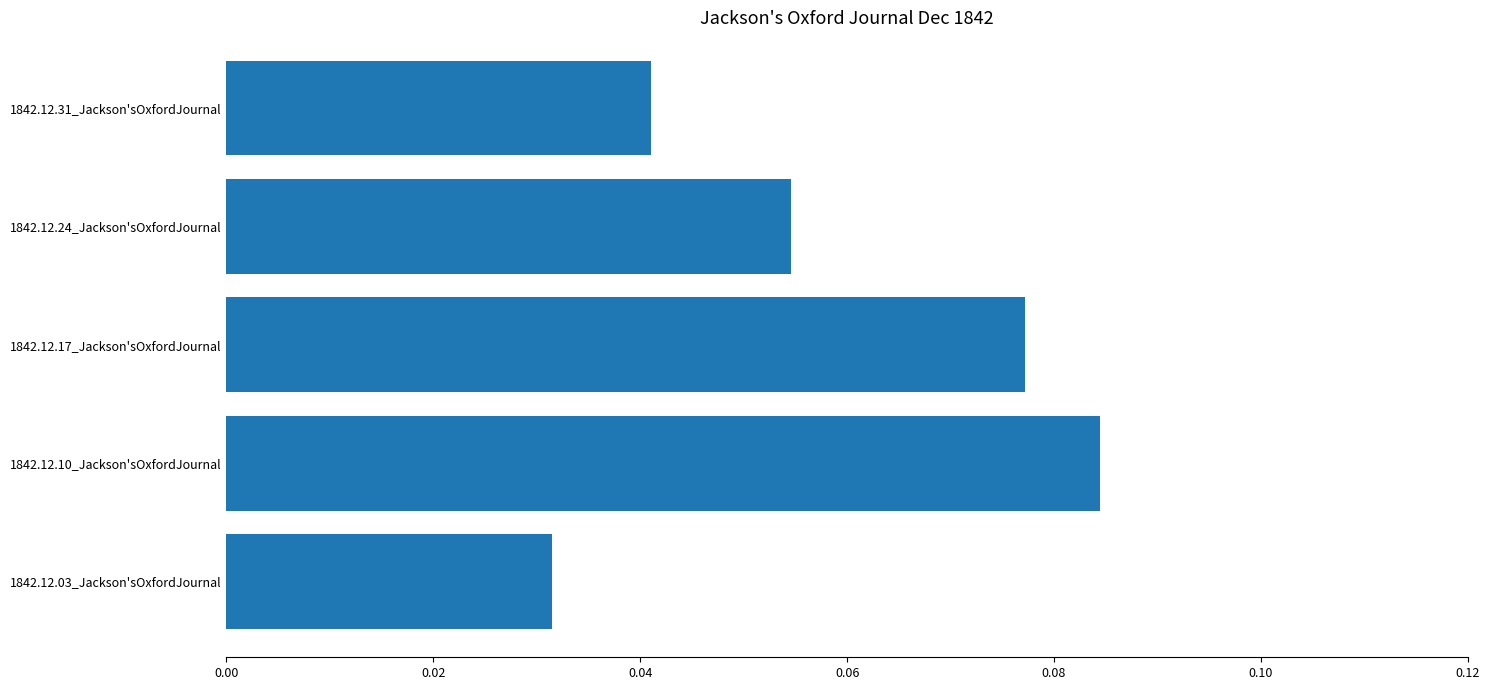

Which label corresponds to the largest value in the chart?

1842.12.10_Jackson'sOxfordJournal